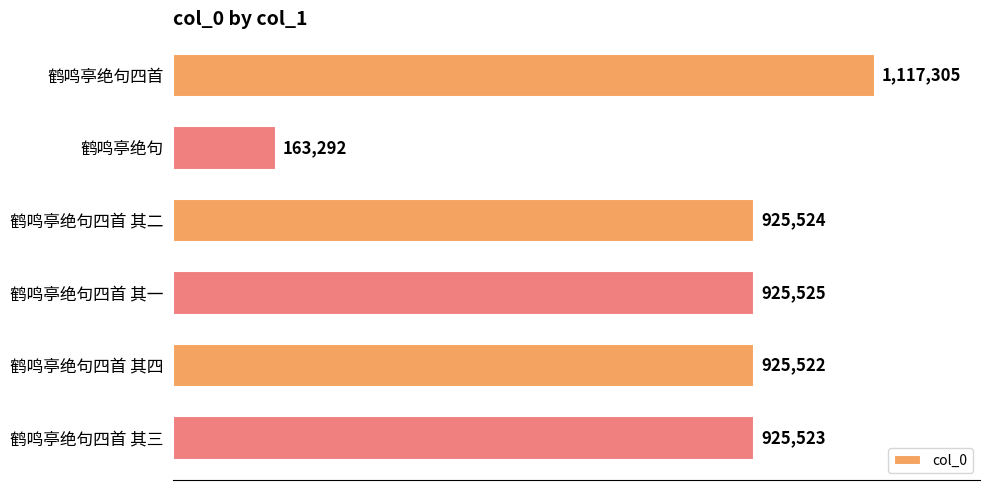

List the labels in order of value, smallest first.

鹤鸣亭绝句, 鹤鸣亭绝句四首 其四, 鹤鸣亭绝句四首 其三, 鹤鸣亭绝句四首 其二, 鹤鸣亭绝句四首 其一, 鹤鸣亭绝句四首